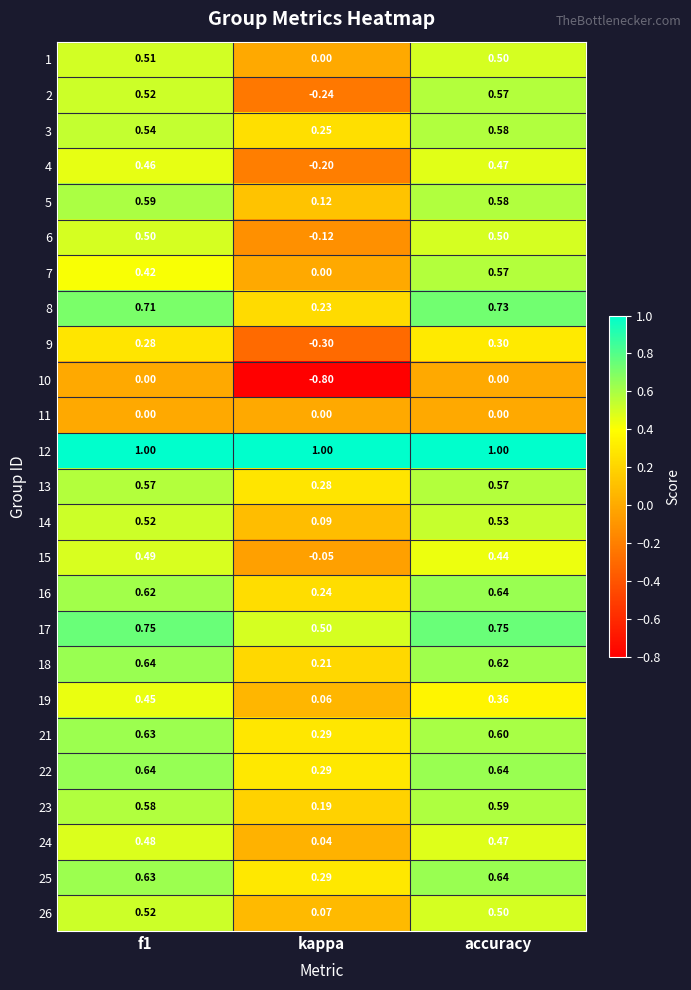

At which category is the sum across all series the highest?

accuracy